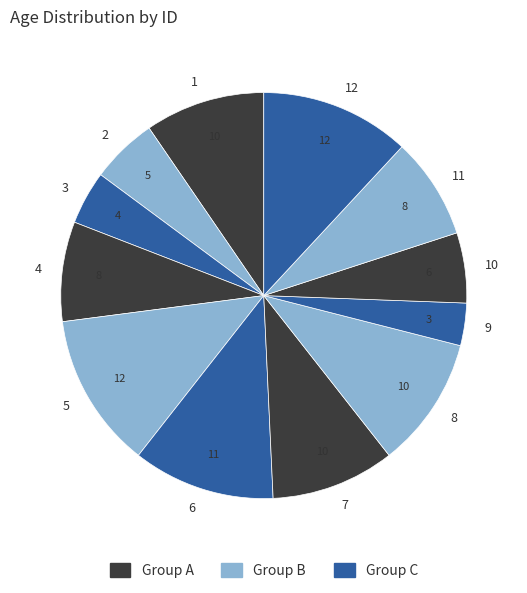

Which category has the smallest portion of the pie?

9